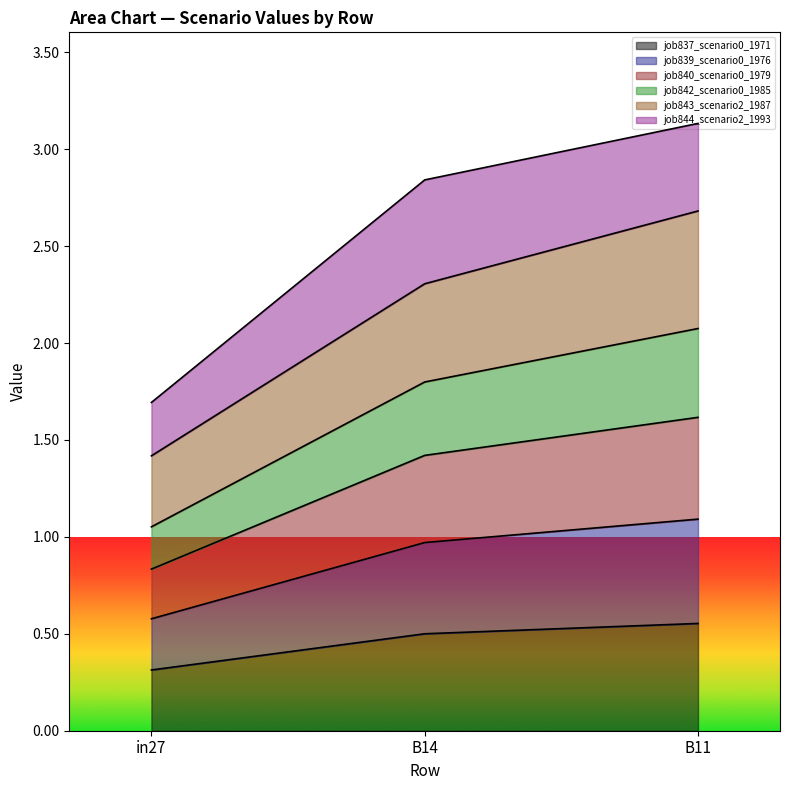

What is the total value across all series at in27?

1.7